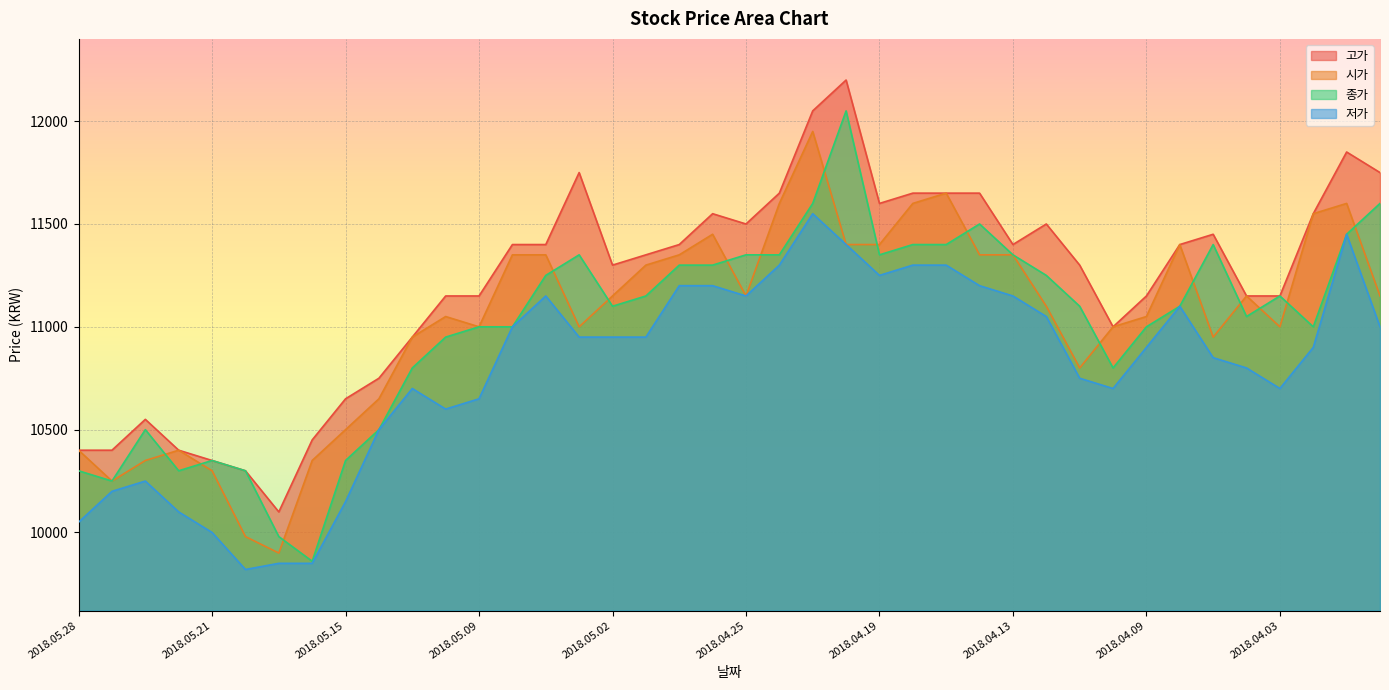

The 저가 series shows 11200 at 2018.04.26. True or false?

True